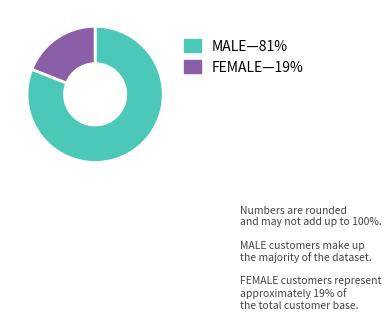

Does MALE—81% represent more than half of the total?

Yes